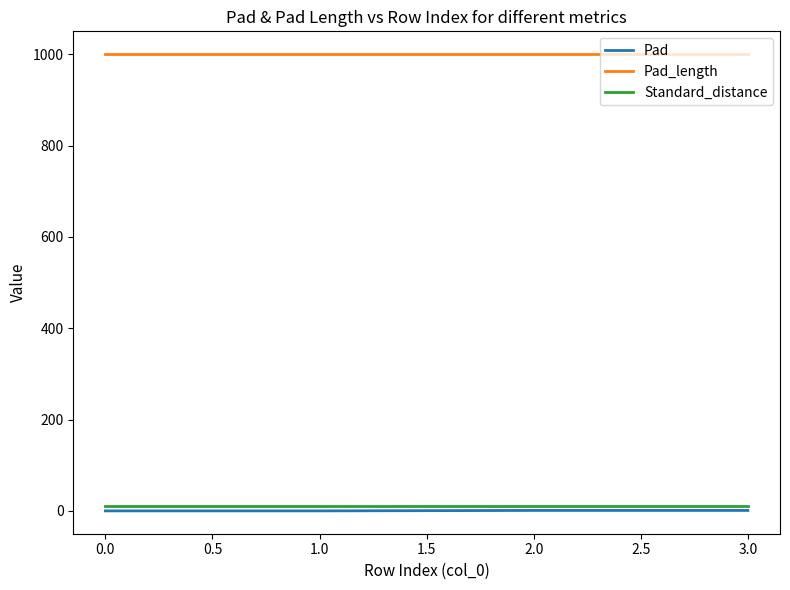

The Standard_distance series shows 10 at 1.0. True or false?

True